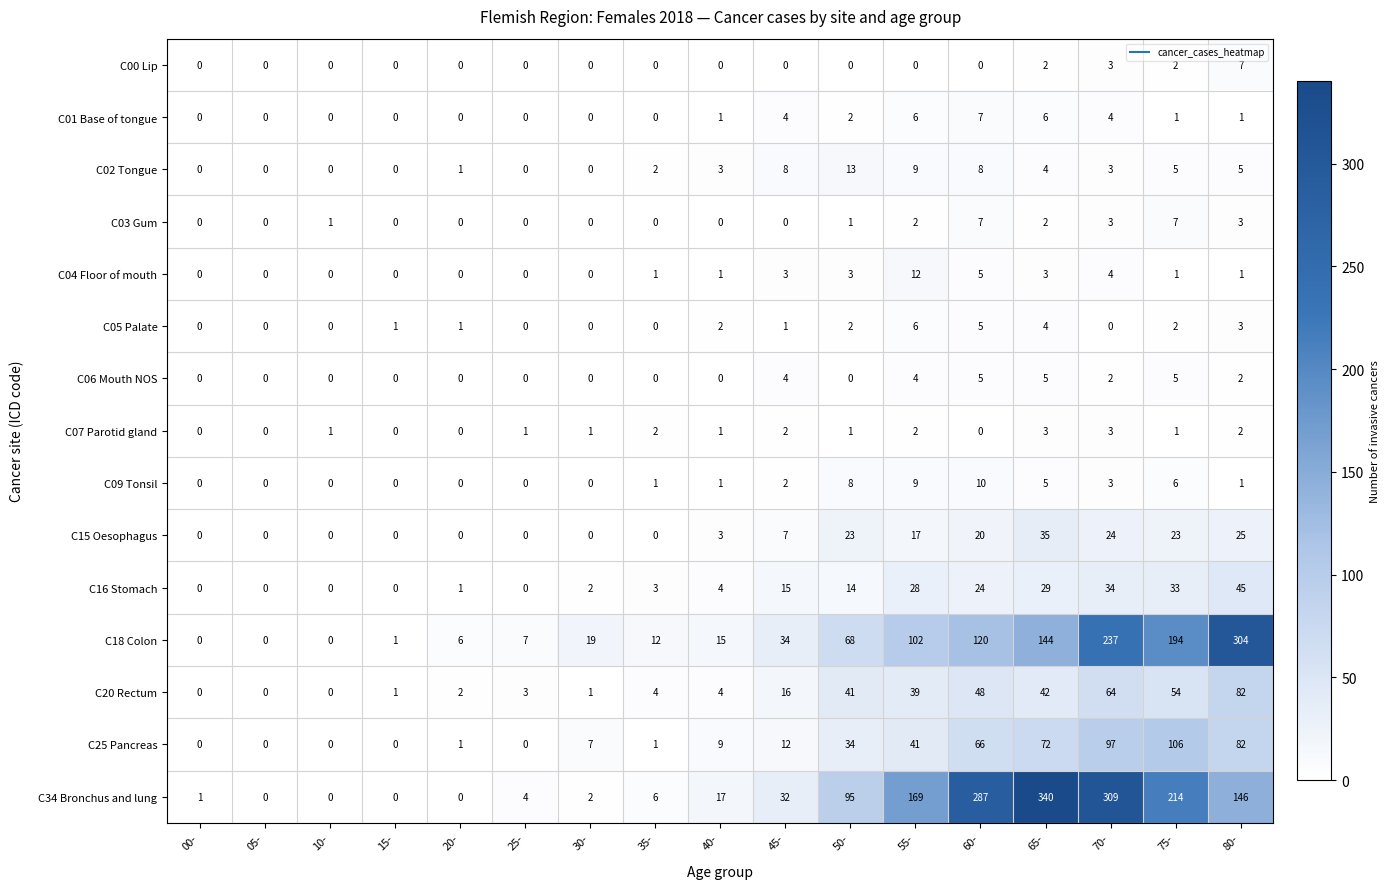

At which label is C09 Tonsil closest to 5?

65-